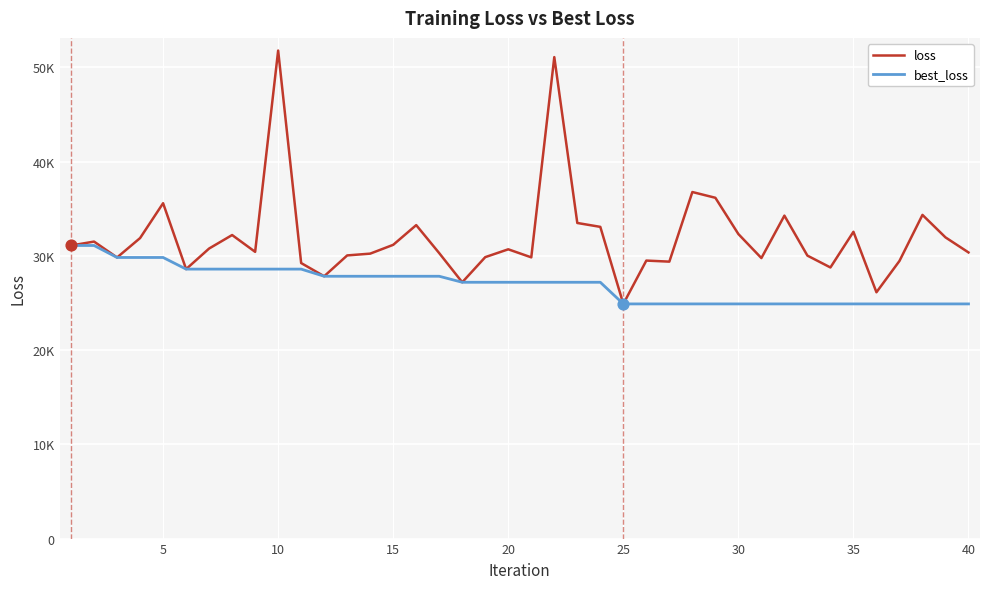

What are all the series names shown in the legend?

loss, best_loss